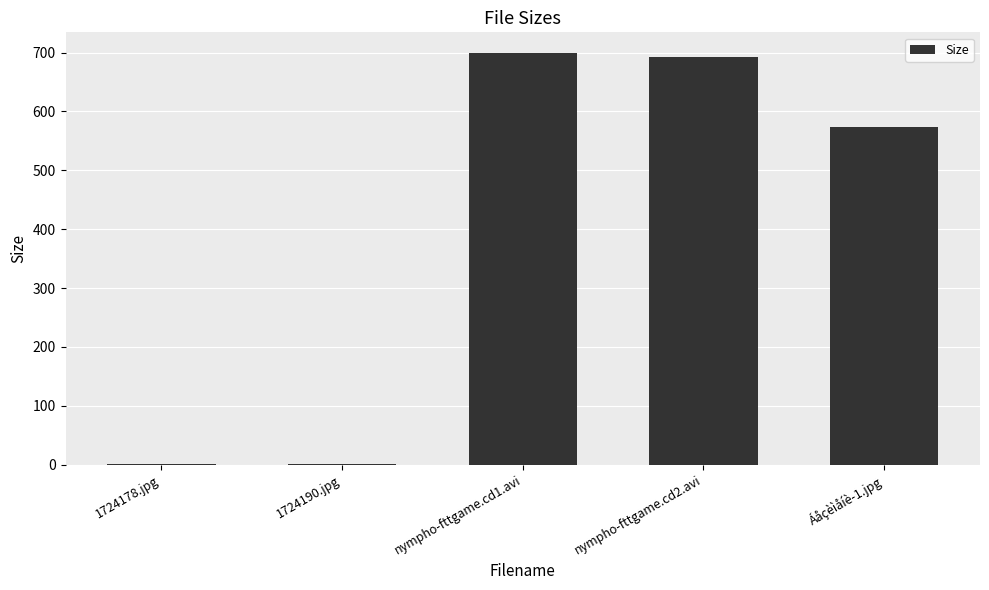

What is the greatest value displayed?

699.5